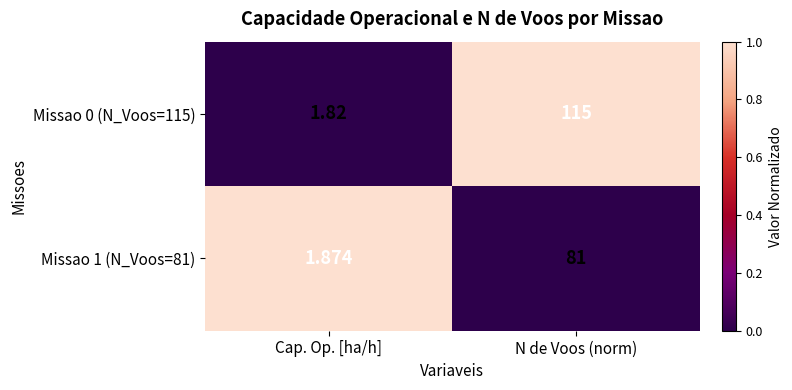

Between Cap. Op. [ha/h] and N de Voos (norm), which series saw the biggest shift?

Missao 0 (N_Voos=115)